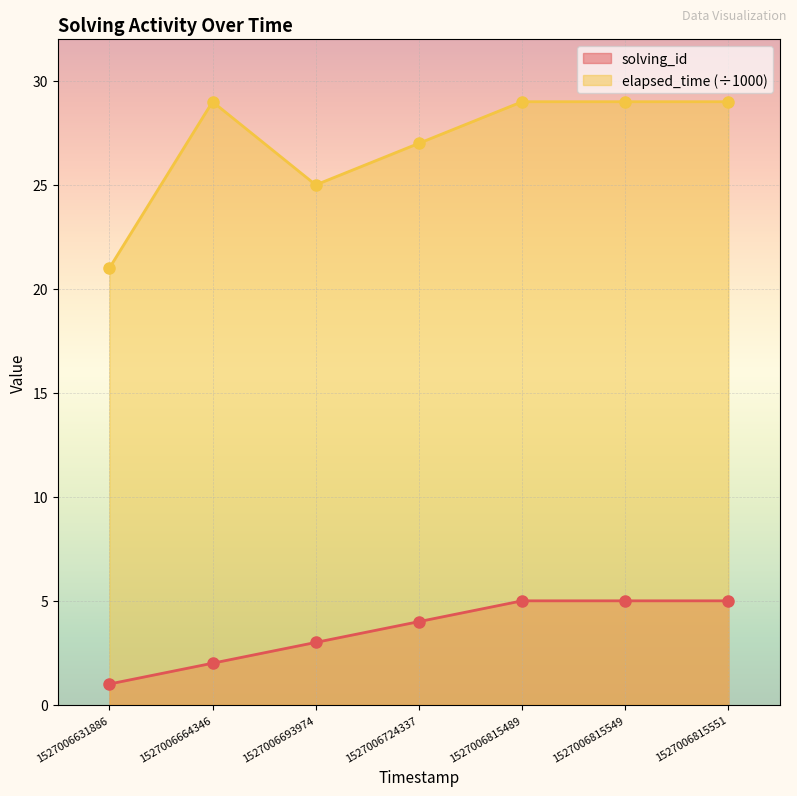

Does the chart display data point markers on the line(s)?

Yes